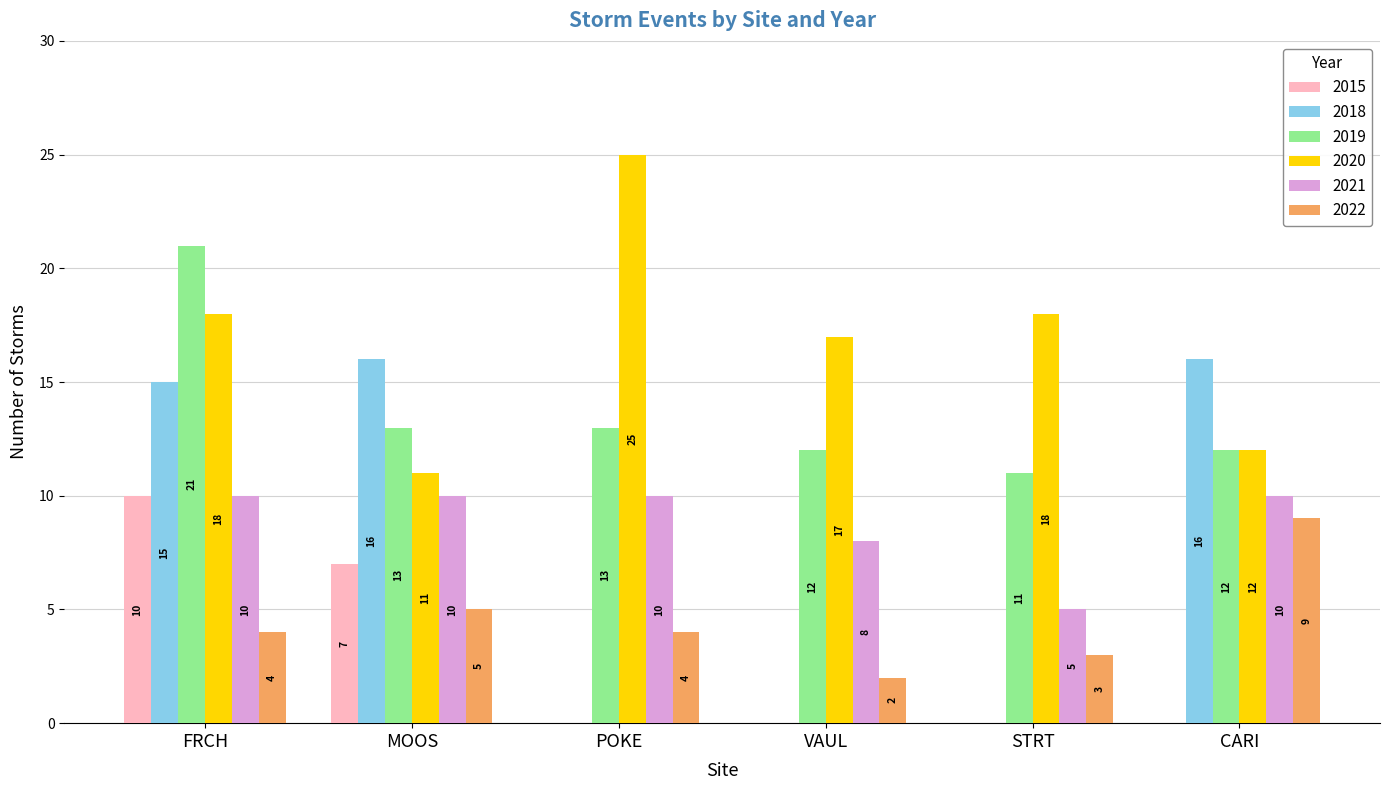

Is it true that 2018 equals 0 at POKE?

True